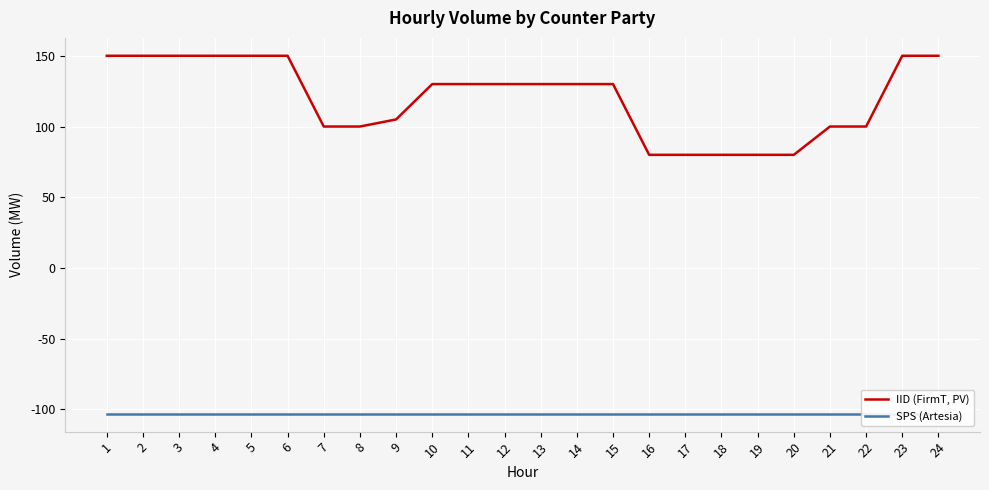

Where does the IID (FirmT, PV) series first go above 130?

1